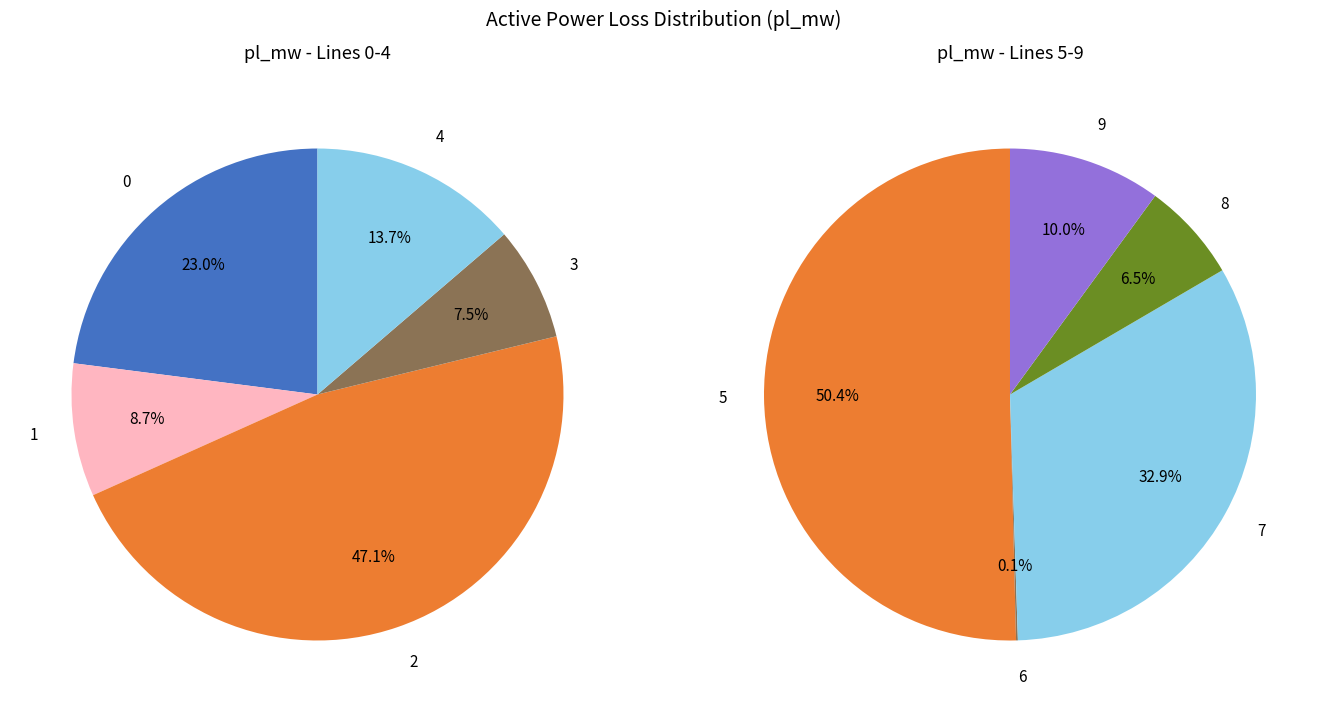

Which slice is the largest?

5